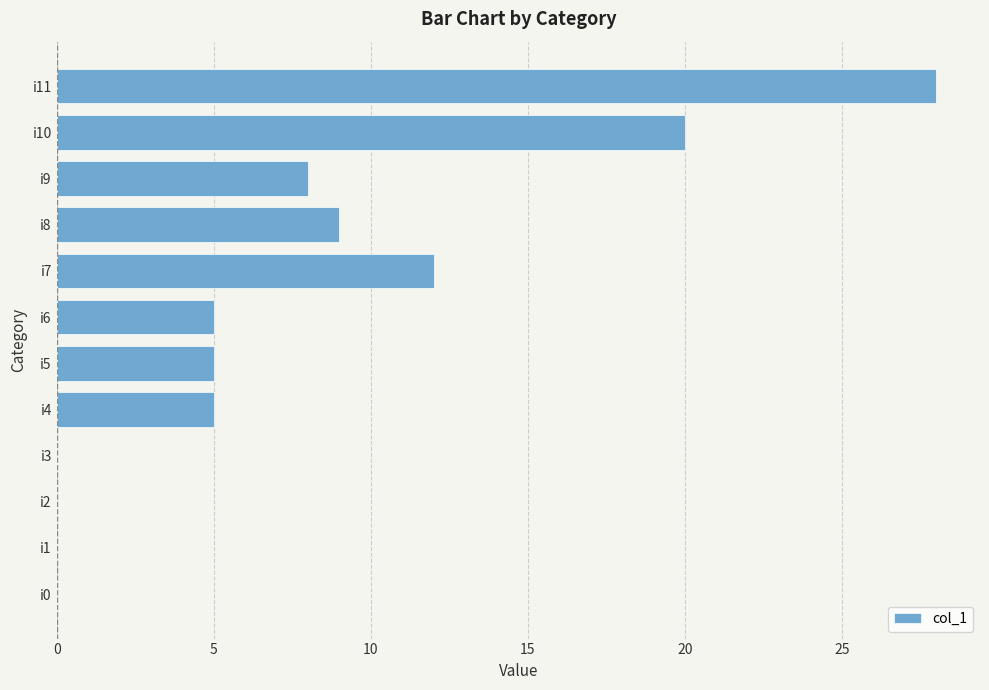

Count the number of data series in this chart.

1